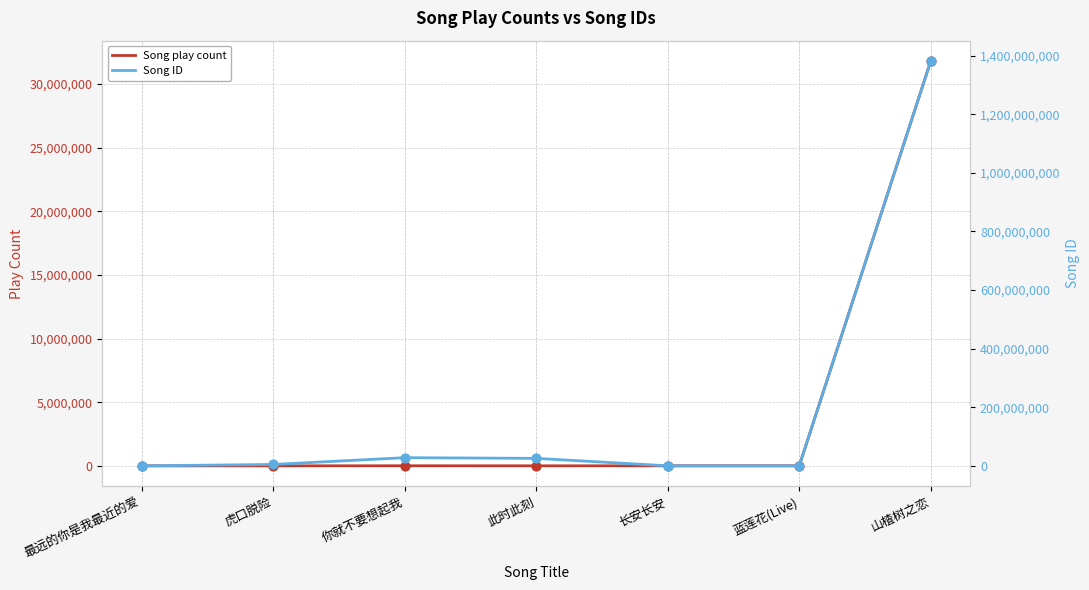

Which series reaches the minimum Y coordinate?

Song play count